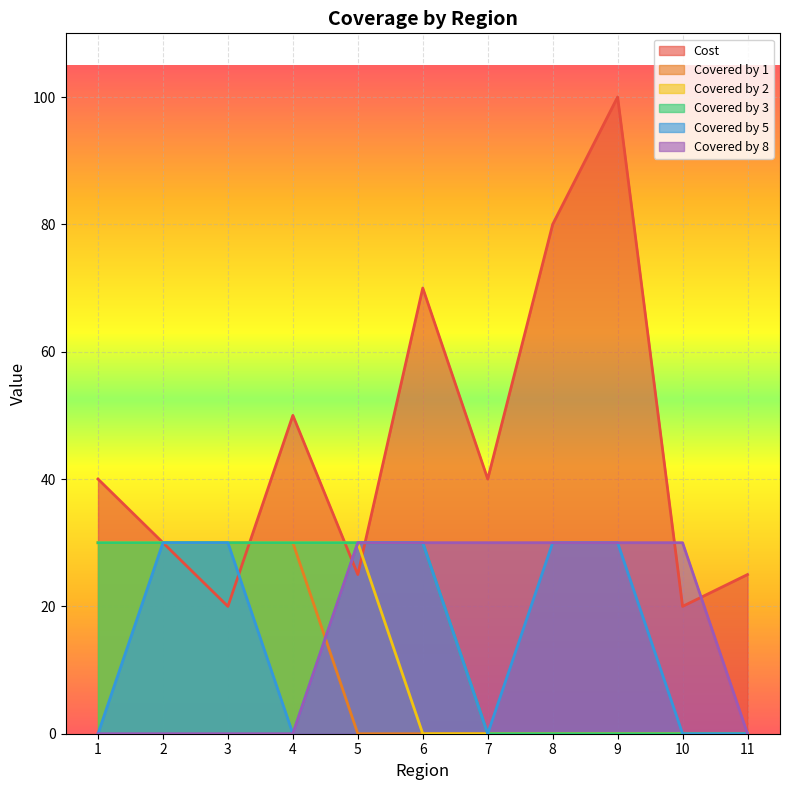

At which category does the chart reach its peak across all series?

9